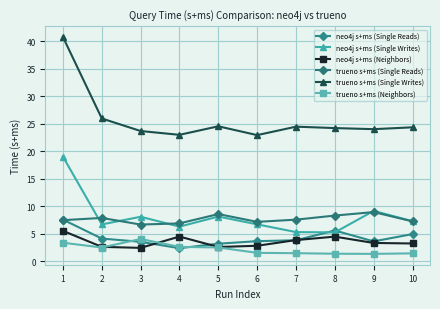

At which category does neo4j s+ms (Neighbors) reach its first local peak?

4